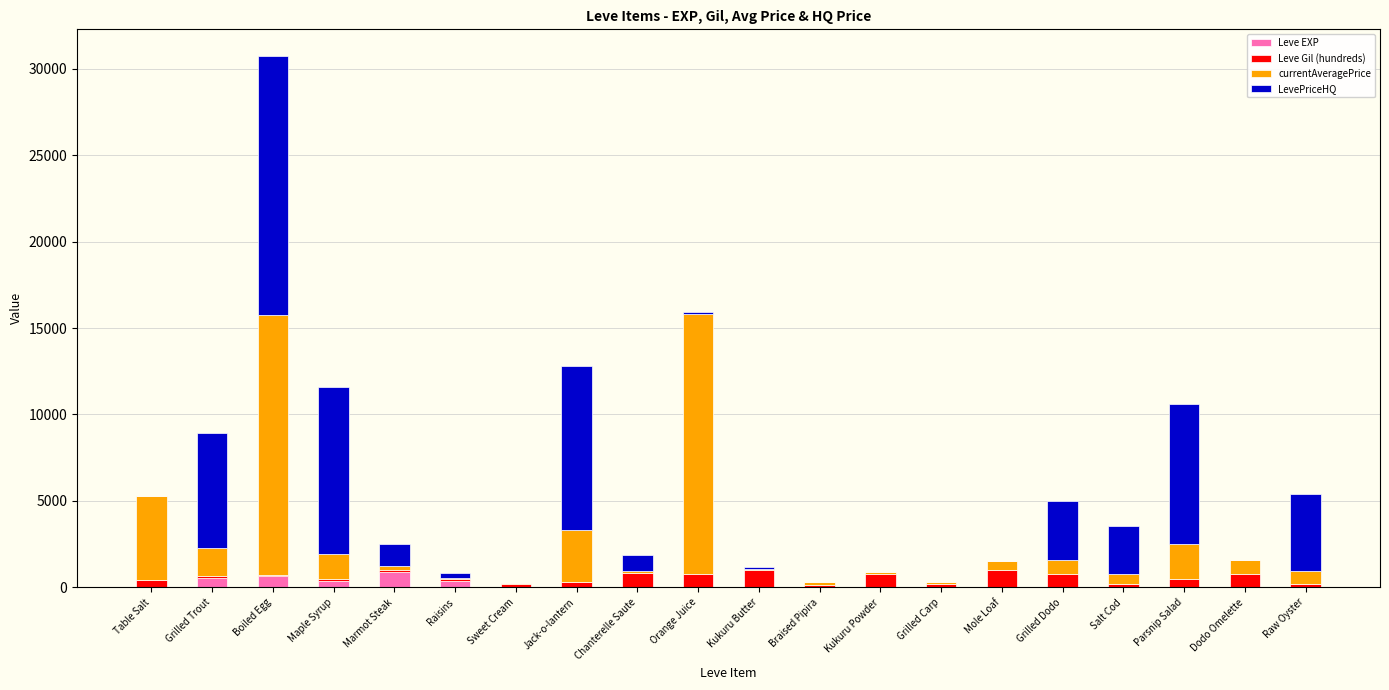

What is the sum of all Leve EXP values?

2881